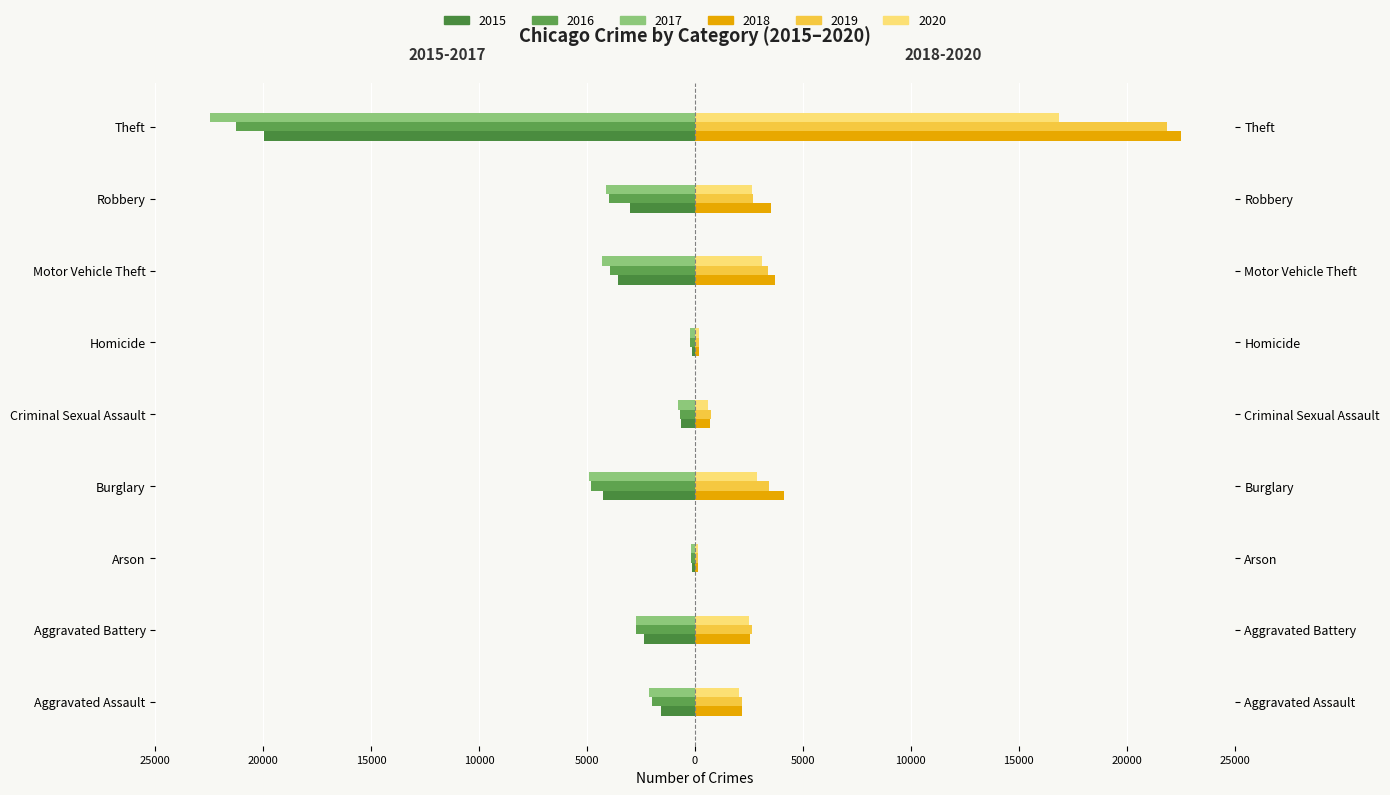

What is the average value of the 2017 series?

-4650